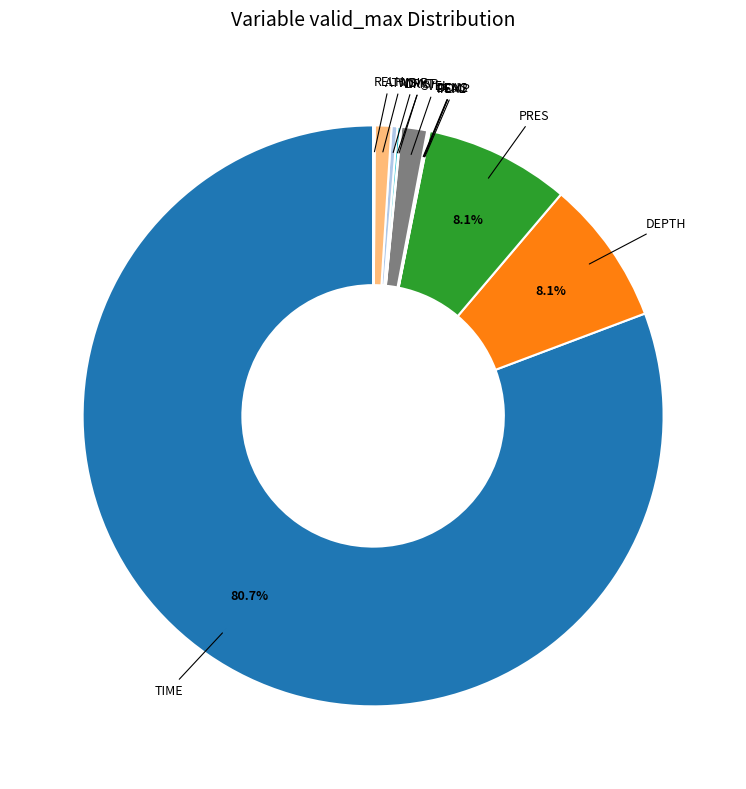

Is there any slice that represents more than half of the pie?

Yes